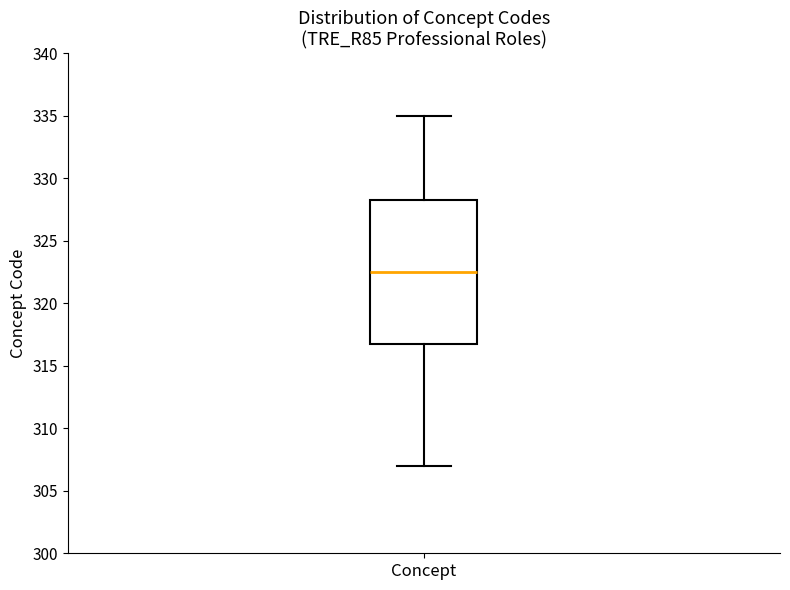

Transcribe this box plot: give where the median line is, the range the box spans, and where the two whiskers end, as read against the y-axis. The values are not printed on the chart, so give them approximately, as read against the axis.

median 322.5, box 317.0 to 328.5, whiskers 307.0 to 335.0